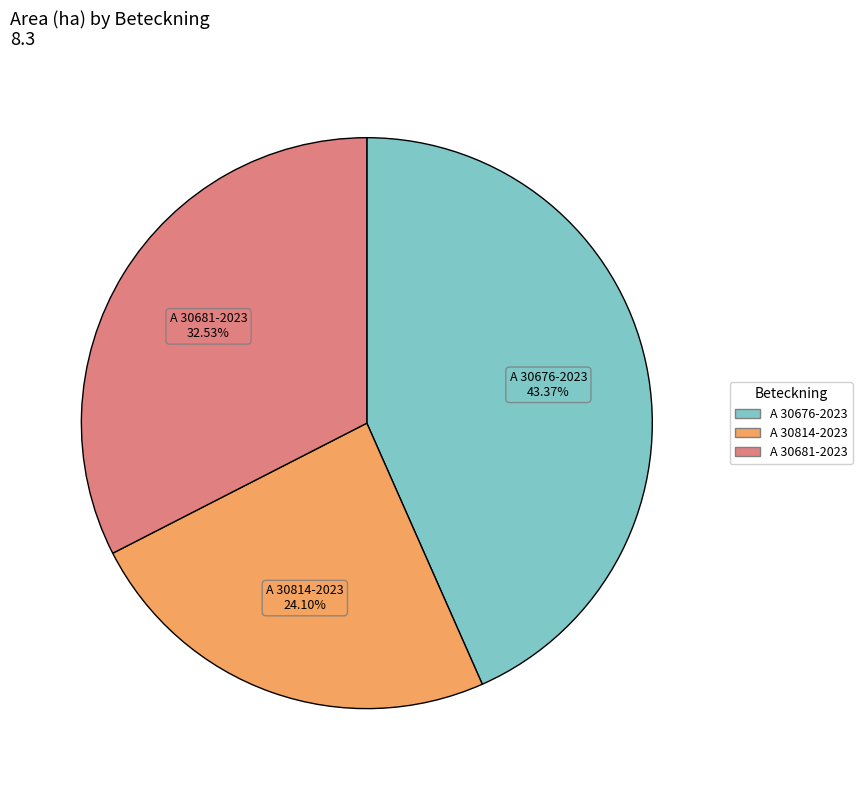

To the nearest percent, what percentage of the pie is A 30676-2023?

43%